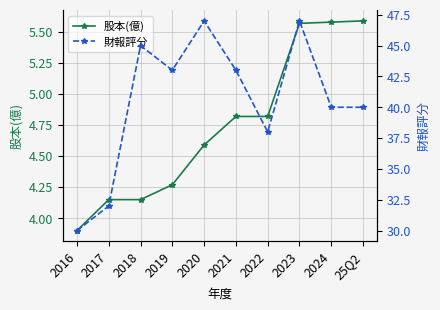

Reading right to left, list all the values displayed in this chart.

股本(億): 5.6	5.6	5.6	4.8	4.8	4.6	4.3	4.2	4.2	3.9
財報評分: 40.0	40.0	47.0	38.0	43.0	47.0	43.0	45.0	32.0	30.0